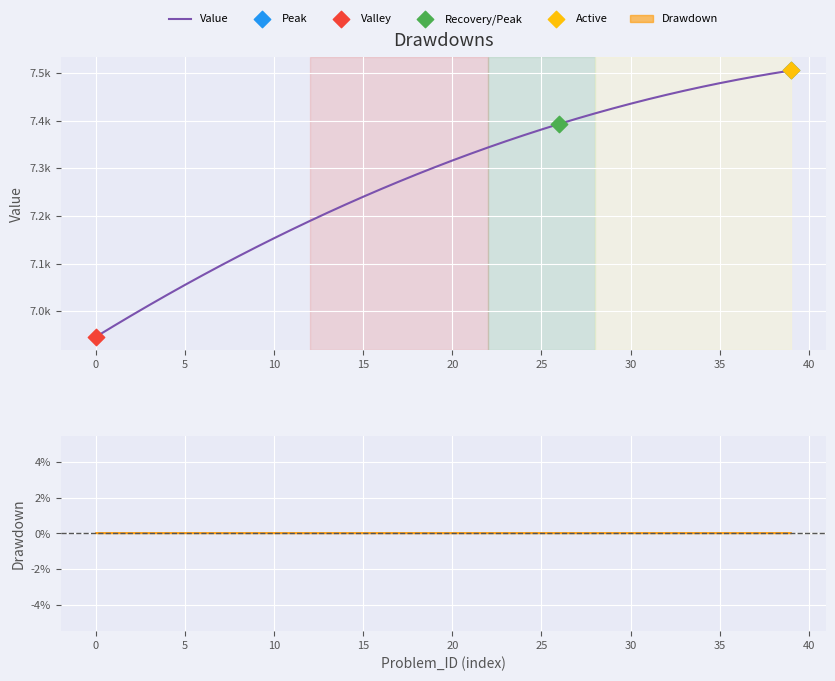

Which has a higher value, 16 or 5?

16